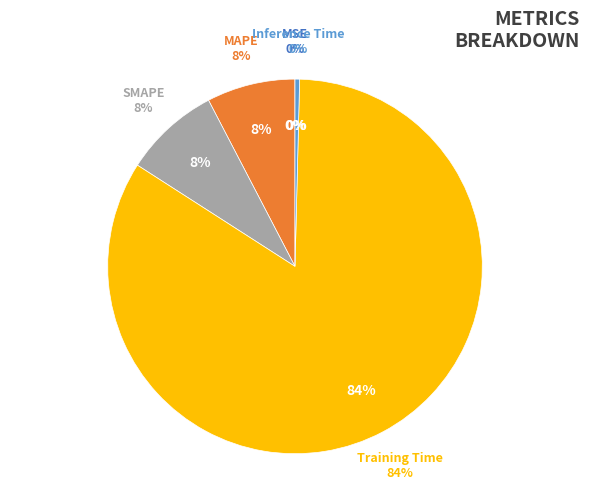

Which slice is the largest?

Training Time